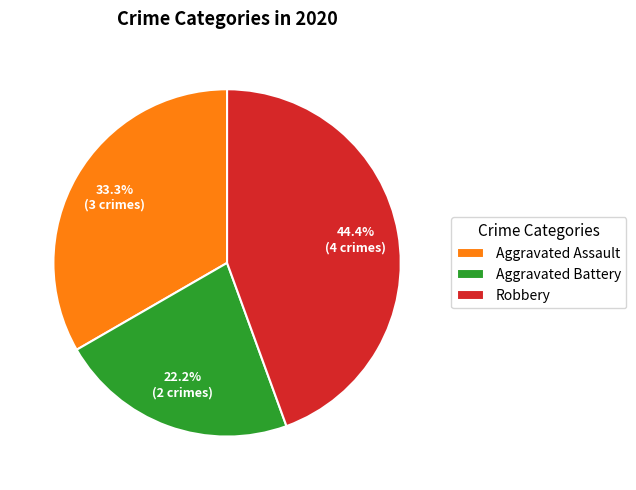

Do Robbery and Aggravated Battery together represent more than half of the pie?

Yes